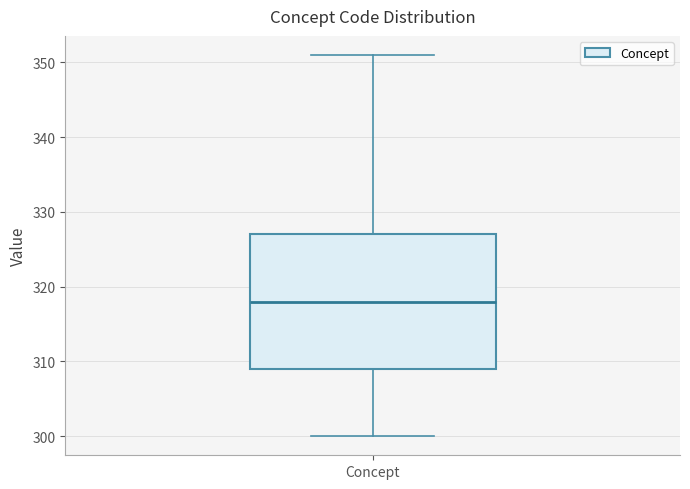

Transcribe this box plot: give where the median line is, the range the box spans, and where the two whiskers end, as read against the y-axis. The values are not printed on the chart, so give them approximately, as read against the axis.

median 318, box 309 to 327, whiskers 300 to 351